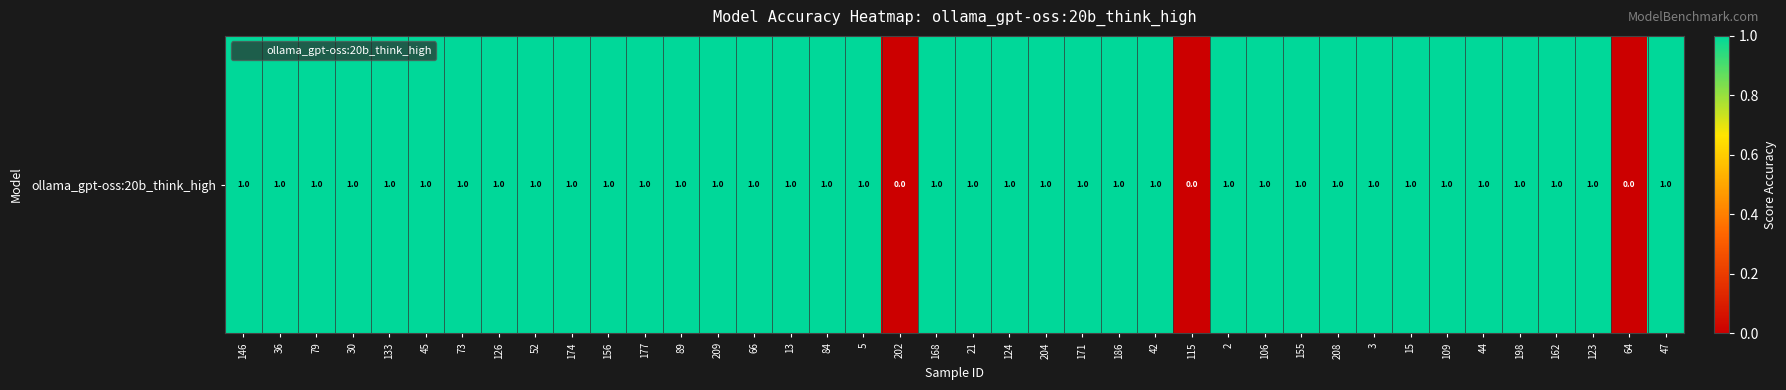

The value at 126 is 2. True or false?

False